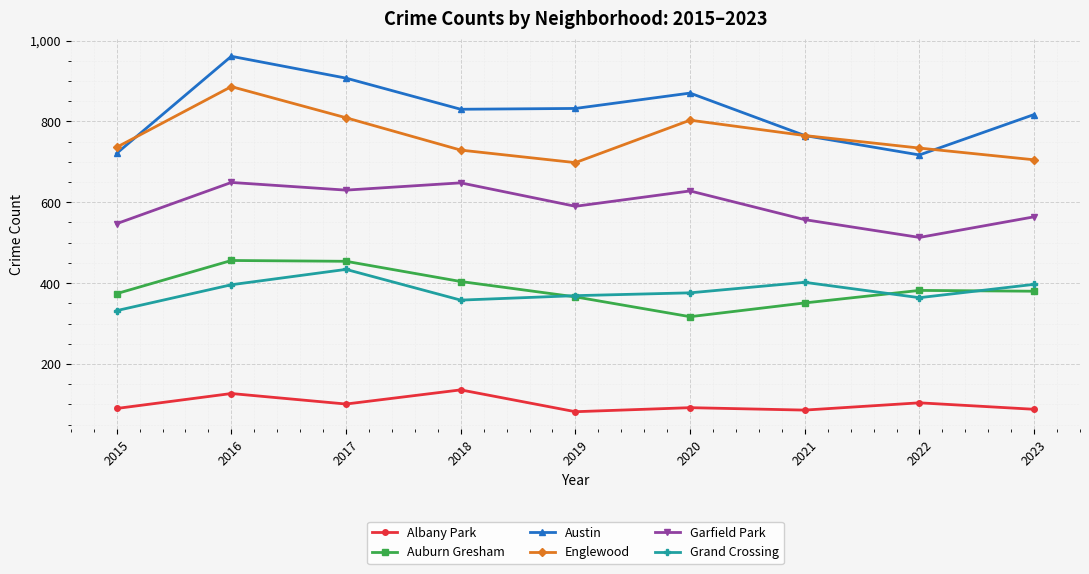

What are all the series names shown in the legend?

Albany Park, Auburn Gresham, Austin, Englewood, Garfield Park, Grand Crossing